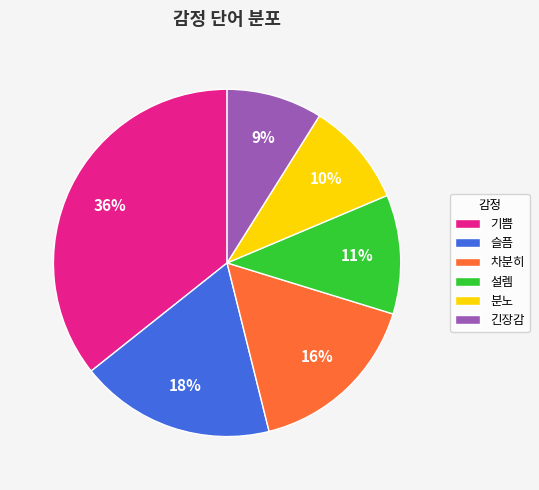

To the nearest percent, what percentage of the pie is 기쁨?

36%